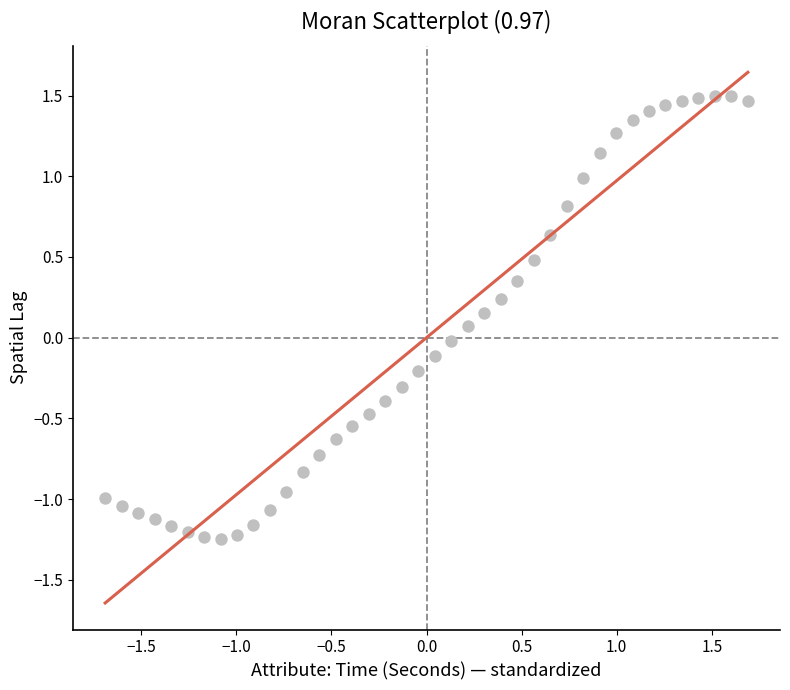

What is the range of Y values (max minus min)?

2.7